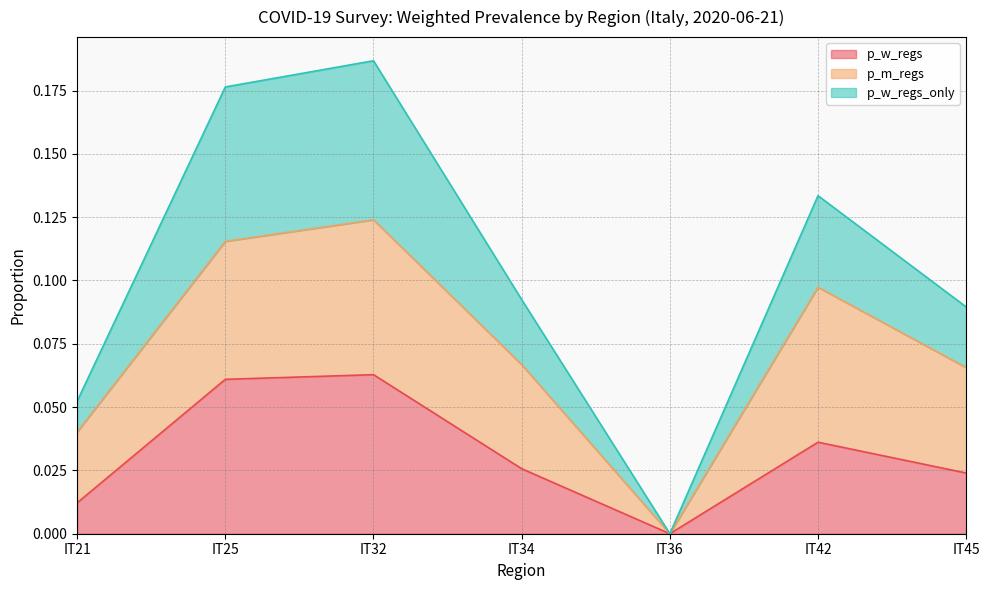

How many interior local peaks does the p_w_regs series have?

2